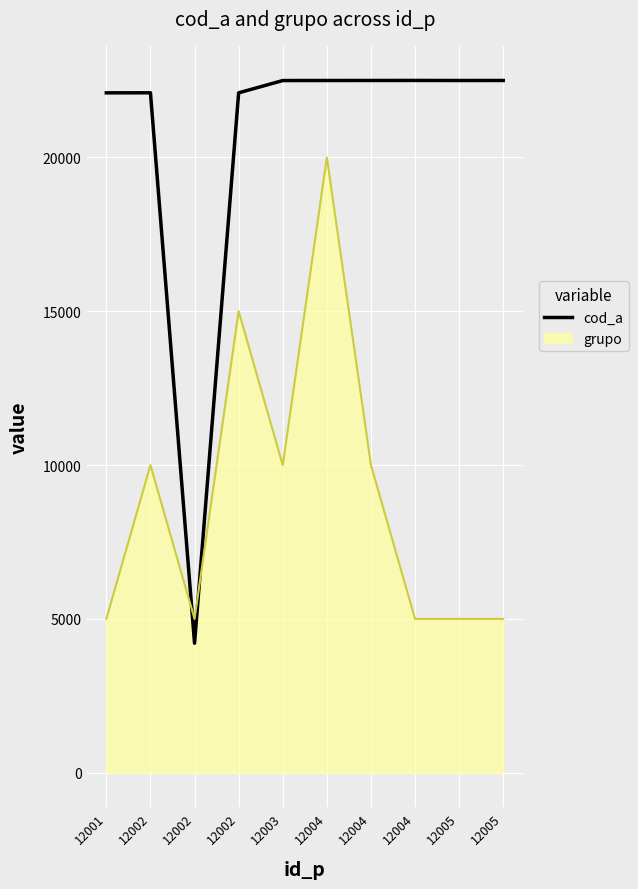

What are all the series names shown in the legend?

cod_a, grupo